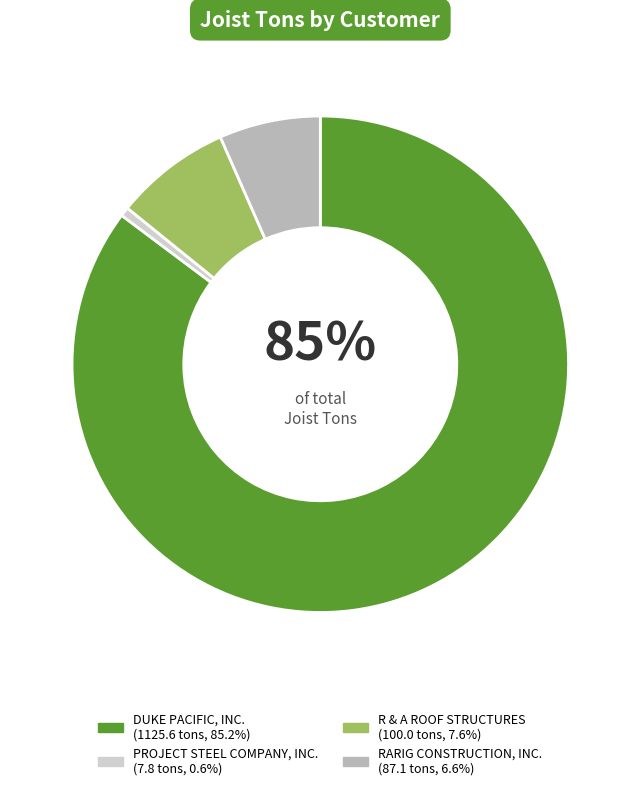

What percentage is the RARIG CONSTRUCTION, INC. slice, to the nearest percent?

7%